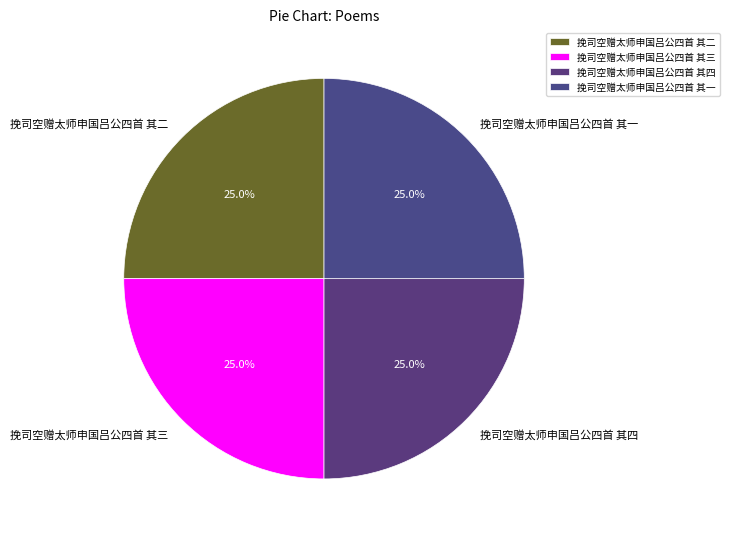

To the nearest percent, what is the combined percentage of 挽司空赠太师申国吕公四首 其一 and 挽司空赠太师申国吕公四首 其三?

50%